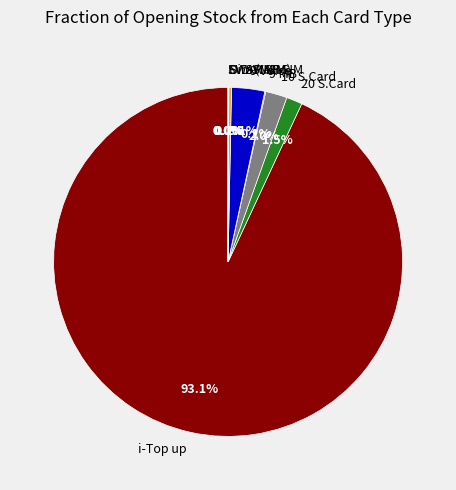

Does any single category account for the majority?

Yes